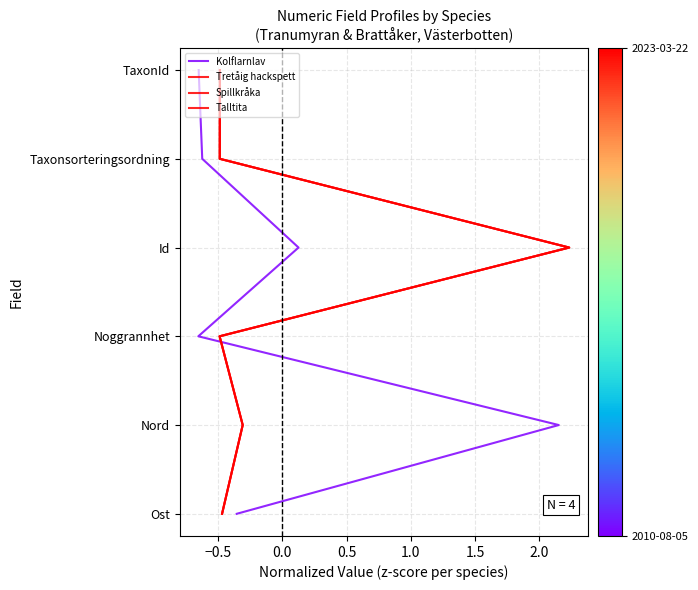

What is the difference between the Kolflarnlav values at 1.5 and 0.0?

3